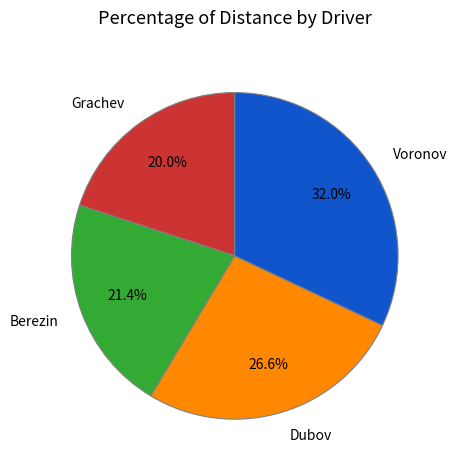

To the nearest percent, what is the difference between the largest and smallest slice percentages?

12%